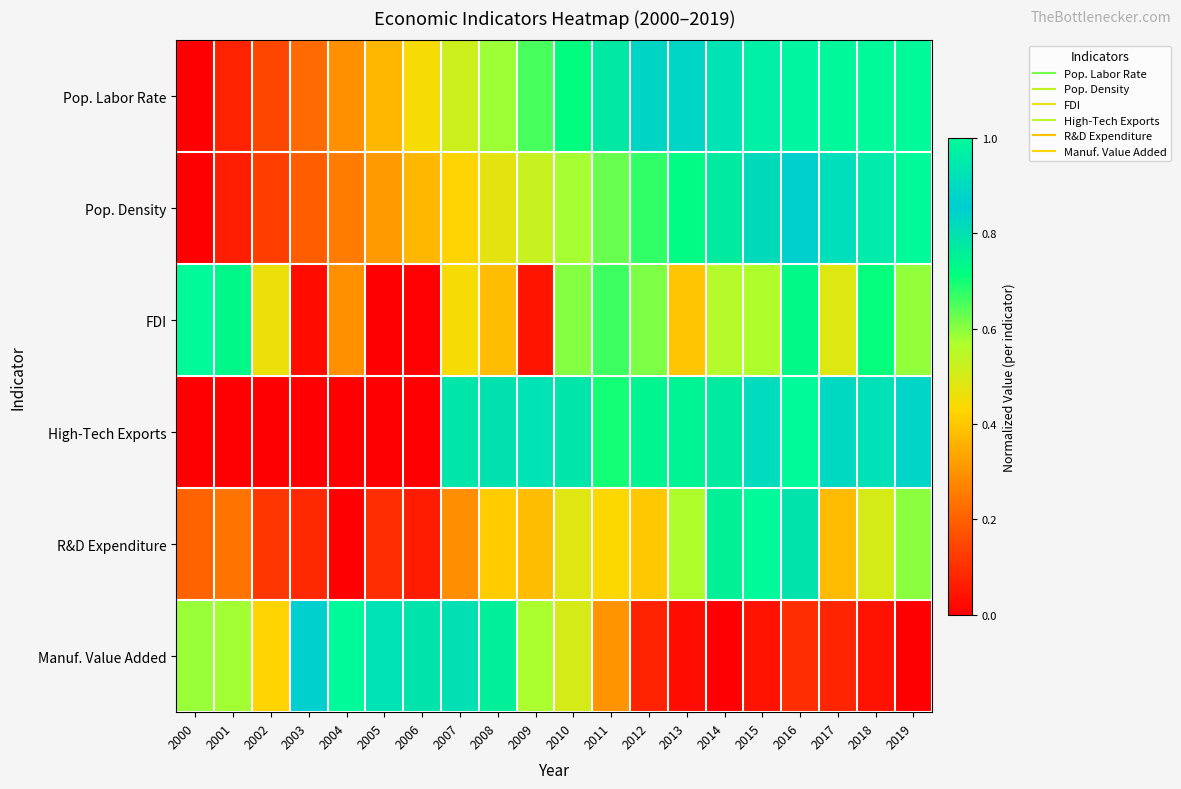

Reading left to right, what are all the values shown in this chart?

Pop. Labor Rate: 2000=0.0	2001=0.1	2002=0.1	2003=0.2	2004=0.3	2005=0.4	2006=0.4	2007=0.5	2008=0.6	2009=0.7	2010=0.7	2011=0.8	2012=0.8	2013=0.9	2014=0.9	2015=1.0	2016=1.0	2017=1.0	2018=1.0	2019=1.0
Pop. Density: 2000=0.0	2001=0.1	2002=0.1	2003=0.2	2004=0.3	2005=0.3	2006=0.4	2007=0.4	2008=0.5	2009=0.5	2010=0.6	2011=0.6	2012=0.7	2013=0.7	2014=0.8	2015=0.8	2016=0.9	2017=0.9	2018=1.0	2019=1.0
FDI: 2000=1.0	2001=0.7	2002=0.5	2003=0.0	2004=0.3	2005=0.0	2006=0.0	2007=0.4	2008=0.4	2009=0.0	2010=0.6	2011=0.7	2012=0.6	2013=0.4	2014=0.6	2015=0.6	2016=0.7	2017=0.5	2018=0.7	2019=0.6
High-Tech Exports: 2000=0.0	2001=0.0	2002=0.0	2003=0.0	2004=0.0	2005=0.0	2006=0.0	2007=0.8	2008=0.8	2009=0.9	2010=0.8	2011=0.7	2012=0.7	2013=0.7	2014=0.8	2015=0.9	2016=1.0	2017=0.9	2018=0.9	2019=0.9
R&D Expenditure: 2000=0.2	2001=0.2	2002=0.1	2003=0.1	2004=0.0	2005=0.1	2006=0.1	2007=0.3	2008=0.4	2009=0.4	2010=0.5	2011=0.4	2012=0.4	2013=0.6	2014=0.8	2015=1.0	2016=0.8	2017=0.4	2018=0.5	2019=0.6
Manuf. Value Added: 2000=0.6	2001=0.6	2002=0.4	2003=0.9	2004=1.0	2005=0.9	2006=0.8	2007=0.8	2008=0.8	2009=0.6	2010=0.5	2011=0.3	2012=0.1	2013=0.0	2014=0.0	2015=0.0	2016=0.1	2017=0.1	2018=0.0	2019=0.0